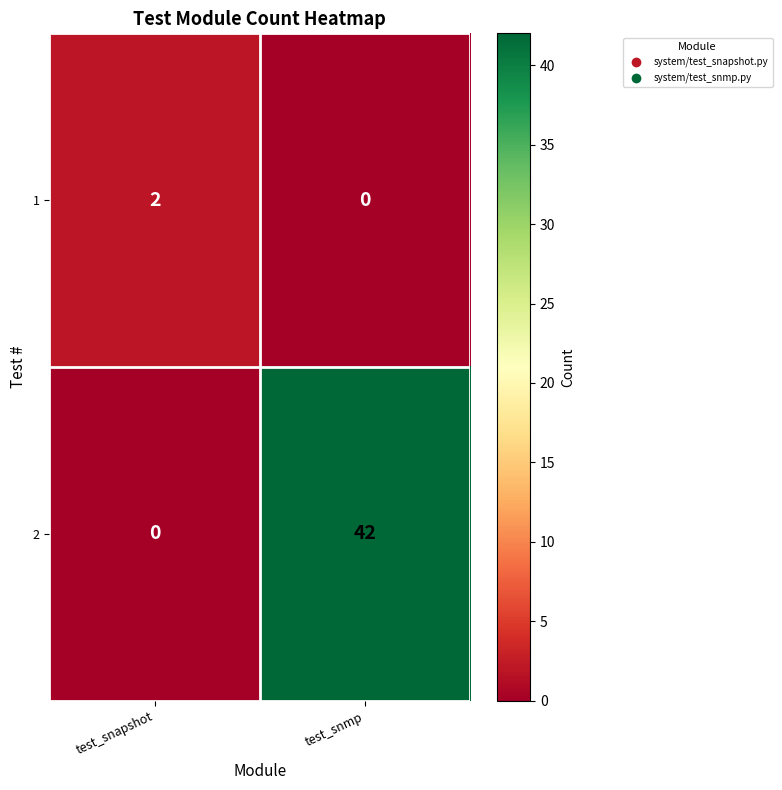

The value of 2 at test_snmp is 42. True or false?

True